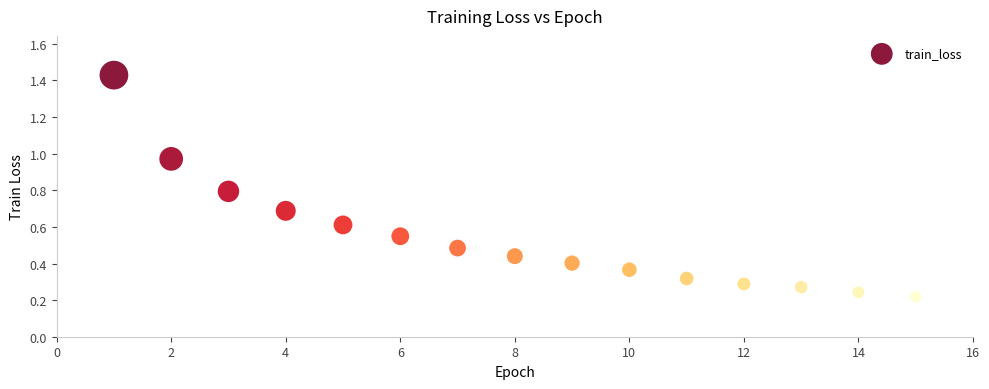

What is the range of Y values (max minus min)?

1.2